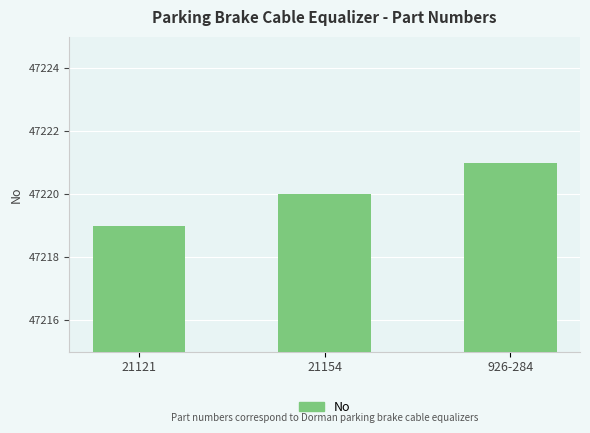

How many bars are there in total?

3